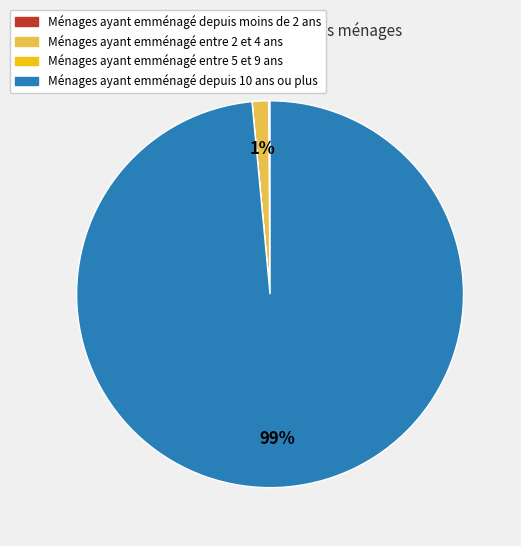

Which category has the biggest portion of the pie?

Ménages ayant emménagé depuis 10 ans ou plus